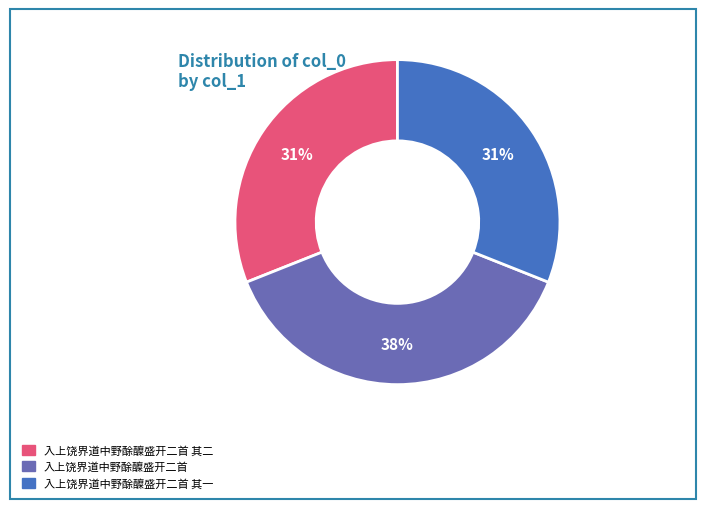

To the nearest percent, what is the difference between the largest and smallest slice percentages?

7%